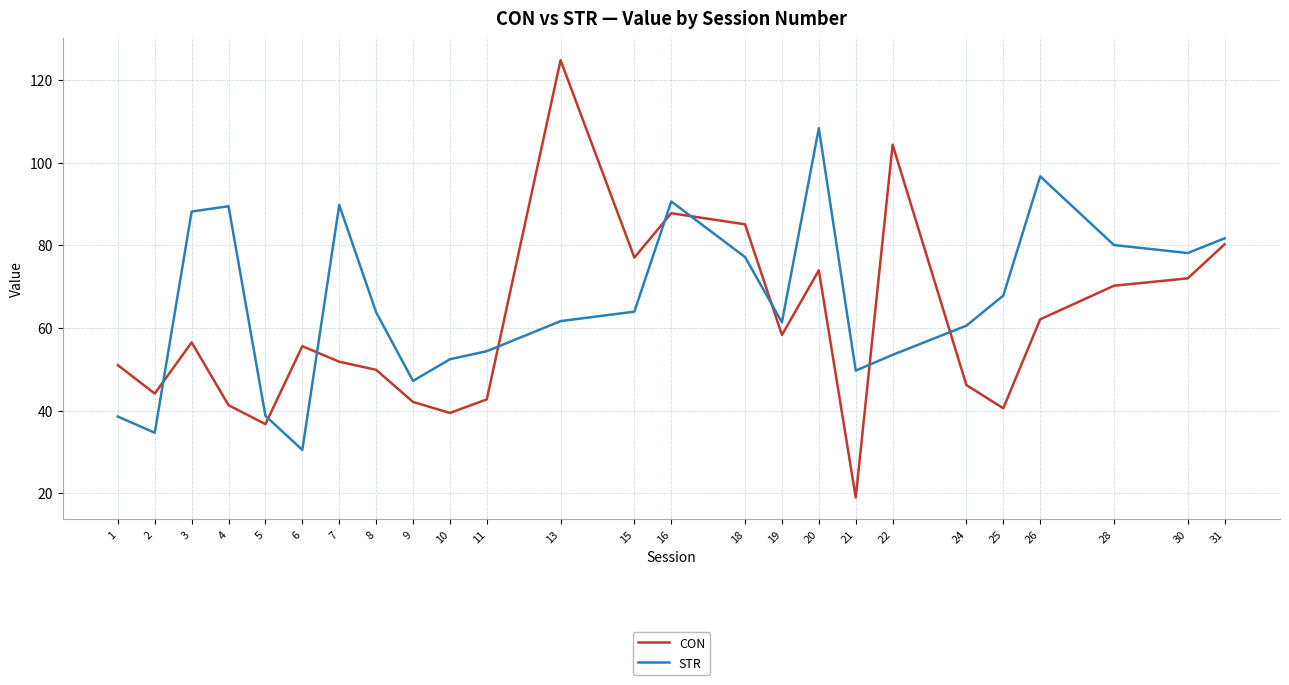

What is the difference between the maximum and minimum values in the STR series?

77.9